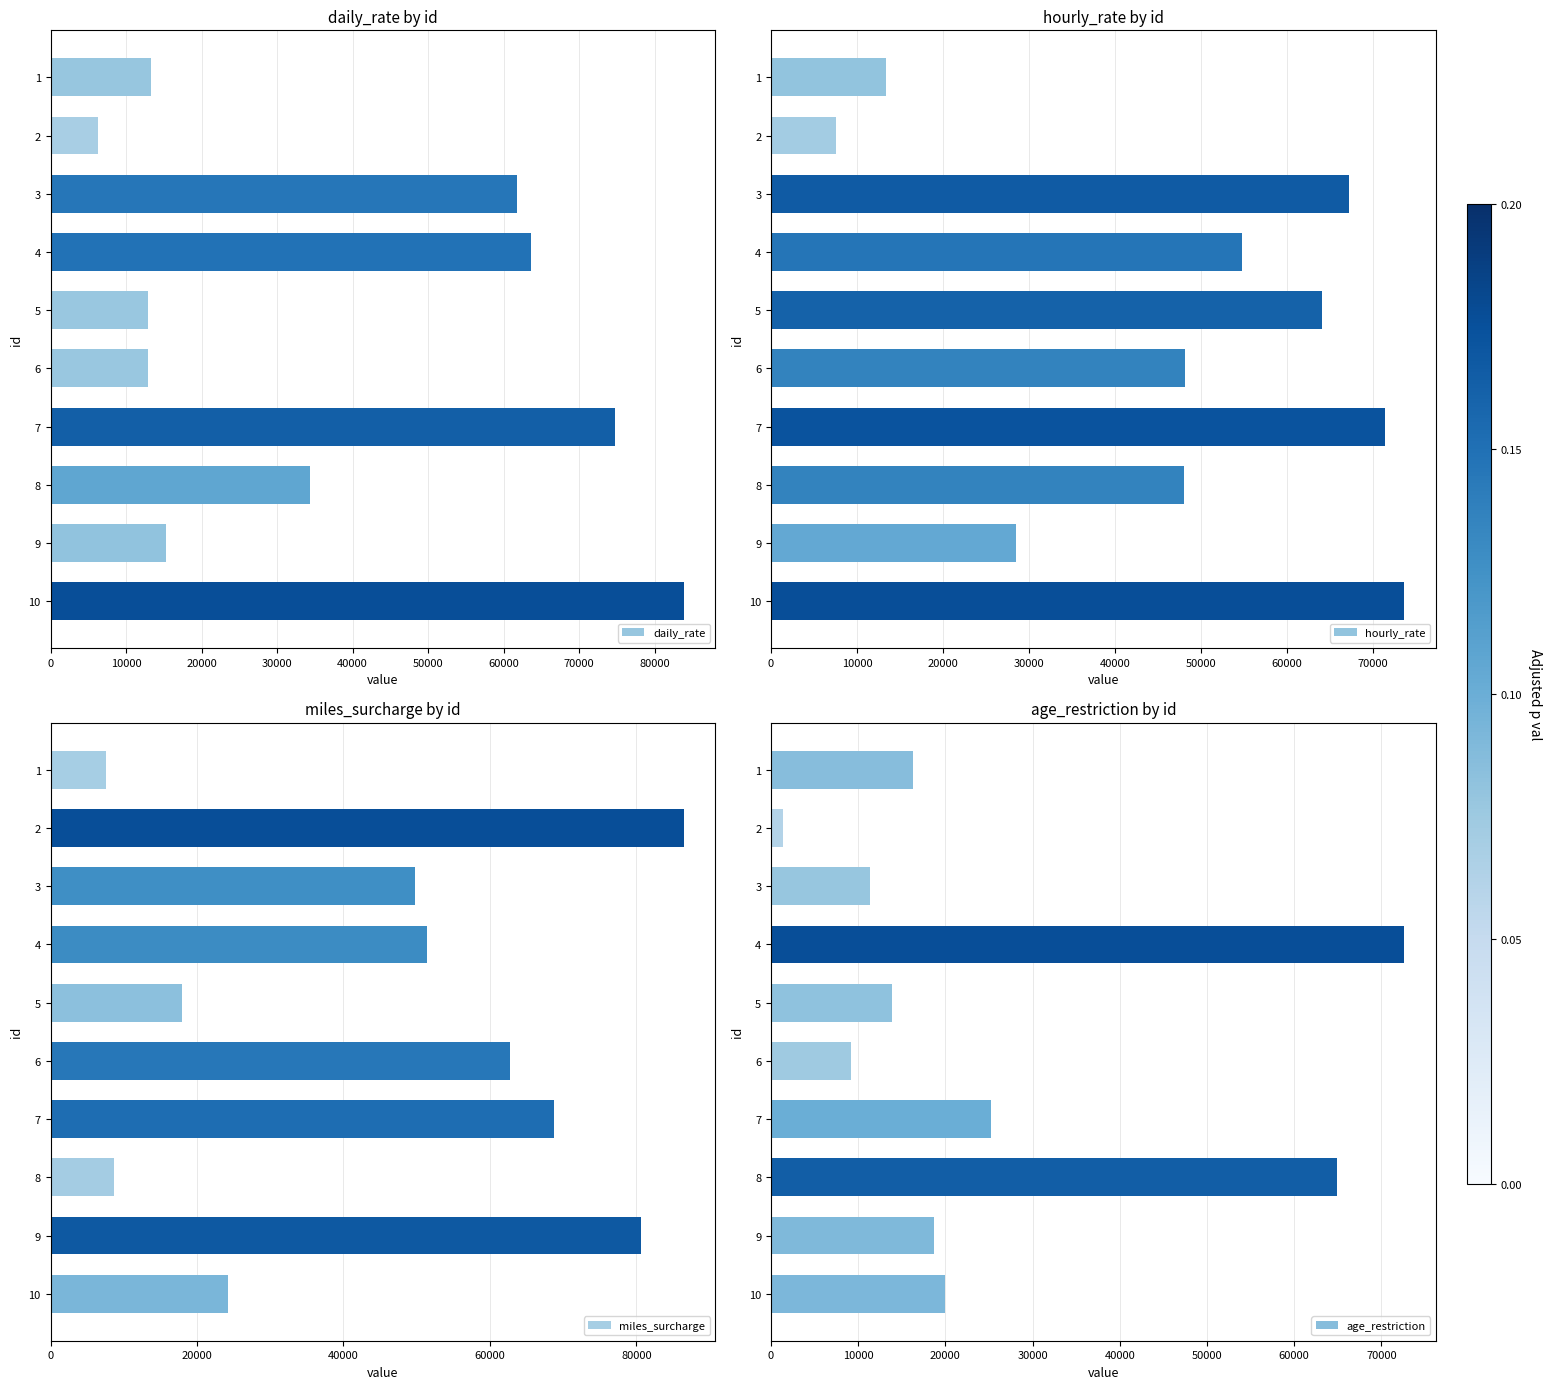

True or false: miles_surcharge has a value of 71961 at 3.

False